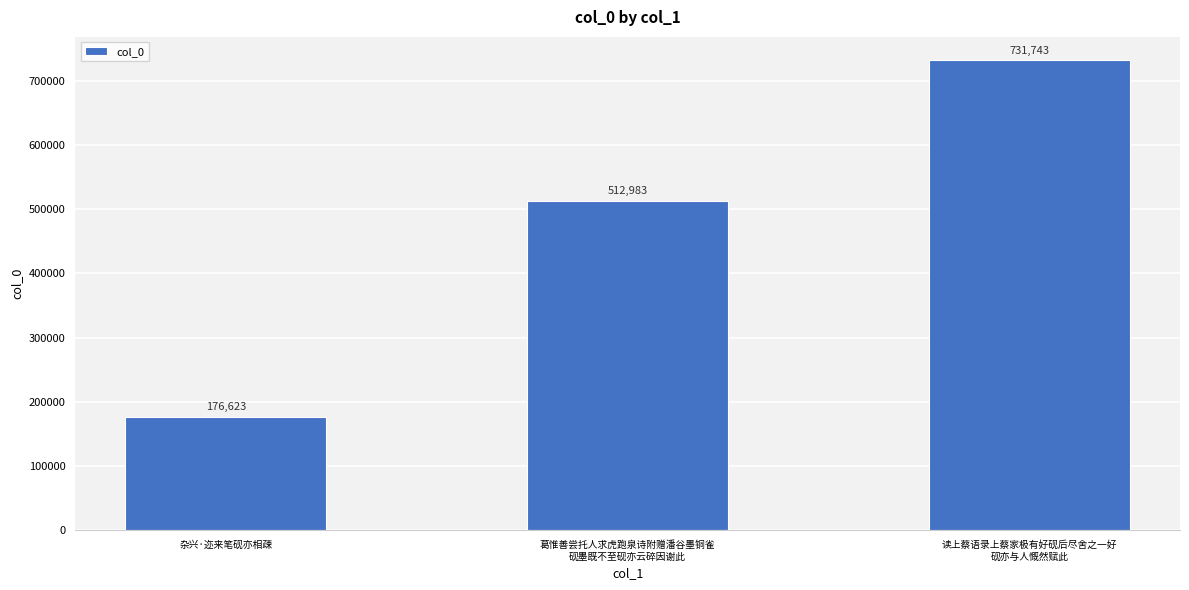

Count the values in the range 176623 to 731743.

3